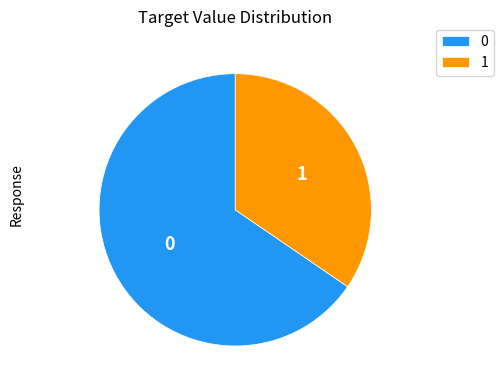

Is the sum of 1 and 0 greater than half?

Yes